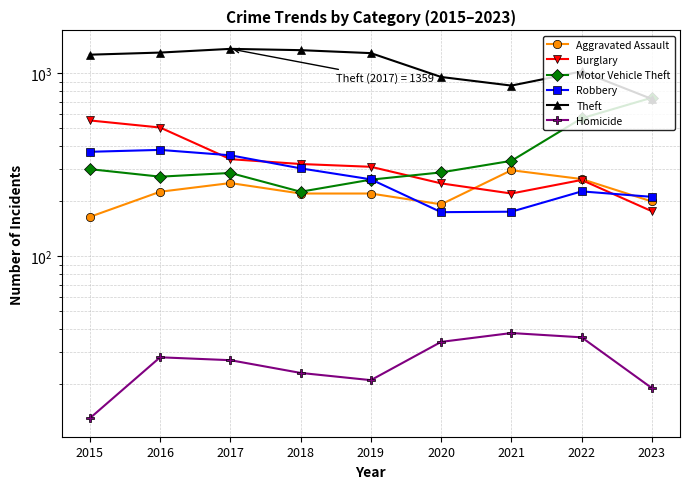

How many values in the Burglary series exceed 308?

4